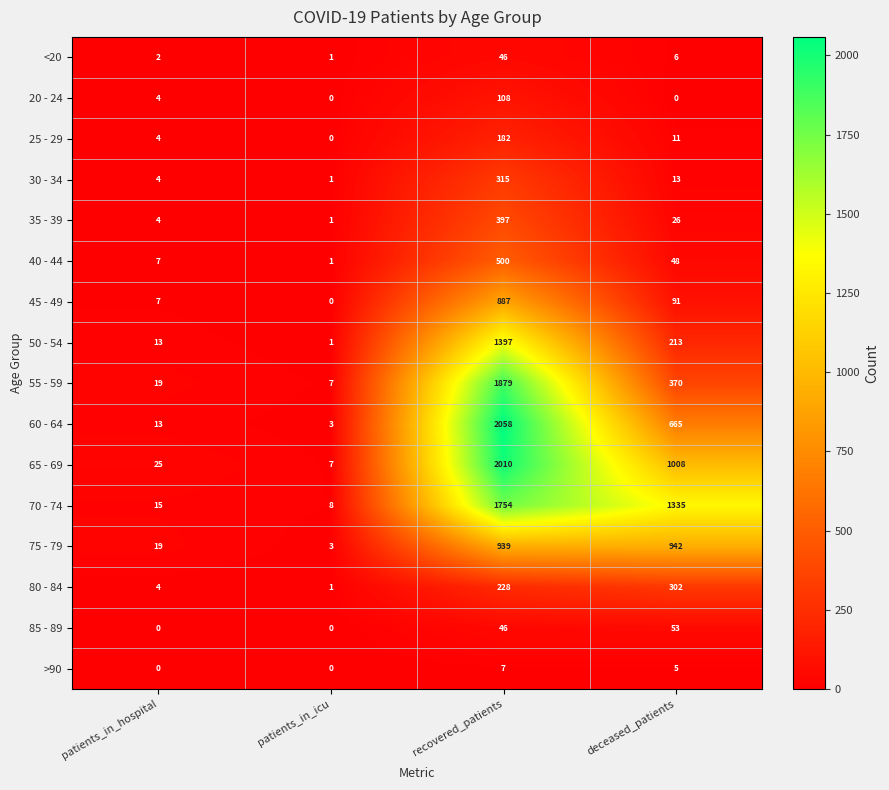

What is the difference between the maximum and minimum values in the 75 - 79 series?

939